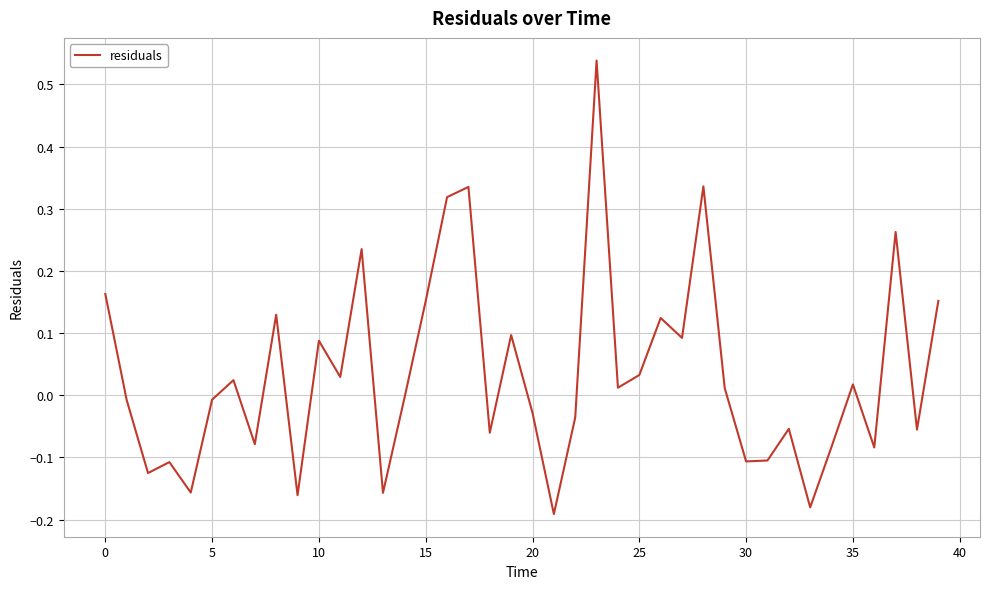

Count the number of data series in this chart.

1